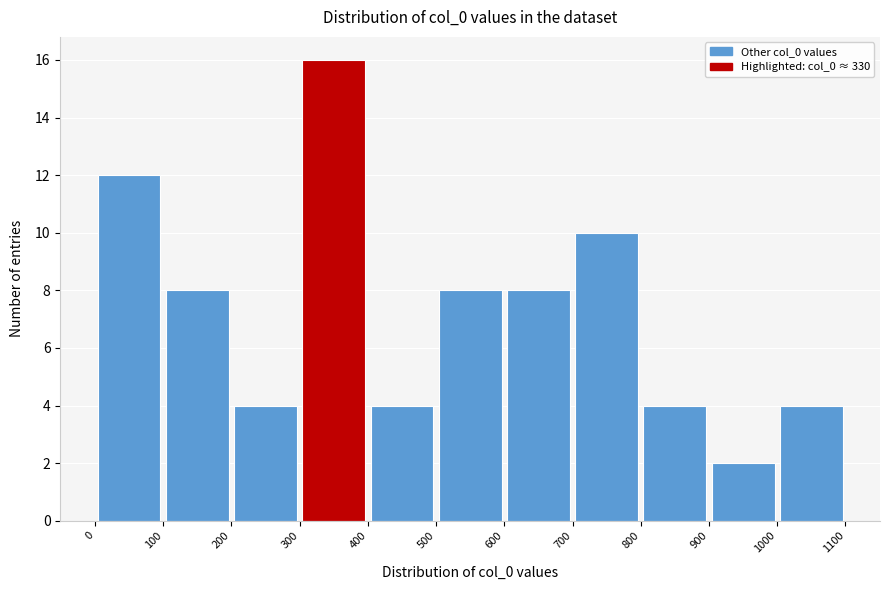

Reading left to right, transcribe this chart: for each bar, give the range it covers on the x-axis and its height. The values are not printed on the chart, so give them approximately, as read against the axis.

0 to 100: 12
100 to 200: 8
200 to 300: 4
300 to 400: 16
400 to 500: 4
500 to 600: 8
600 to 700: 8
700 to 800: 10
800 to 900: 4
900 to 1000: 2
1000 to 1100: 4